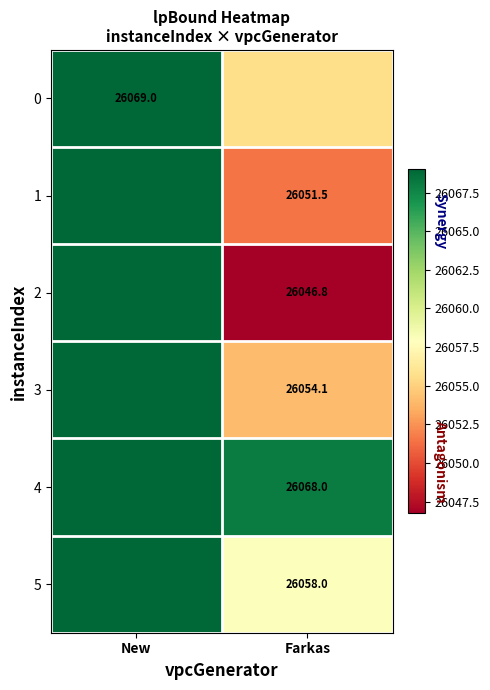

Between Farkas and New, which is larger?

New